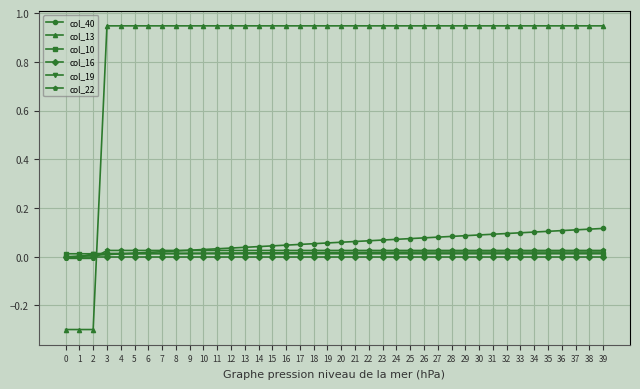

What is the smallest value displayed?

-0.3